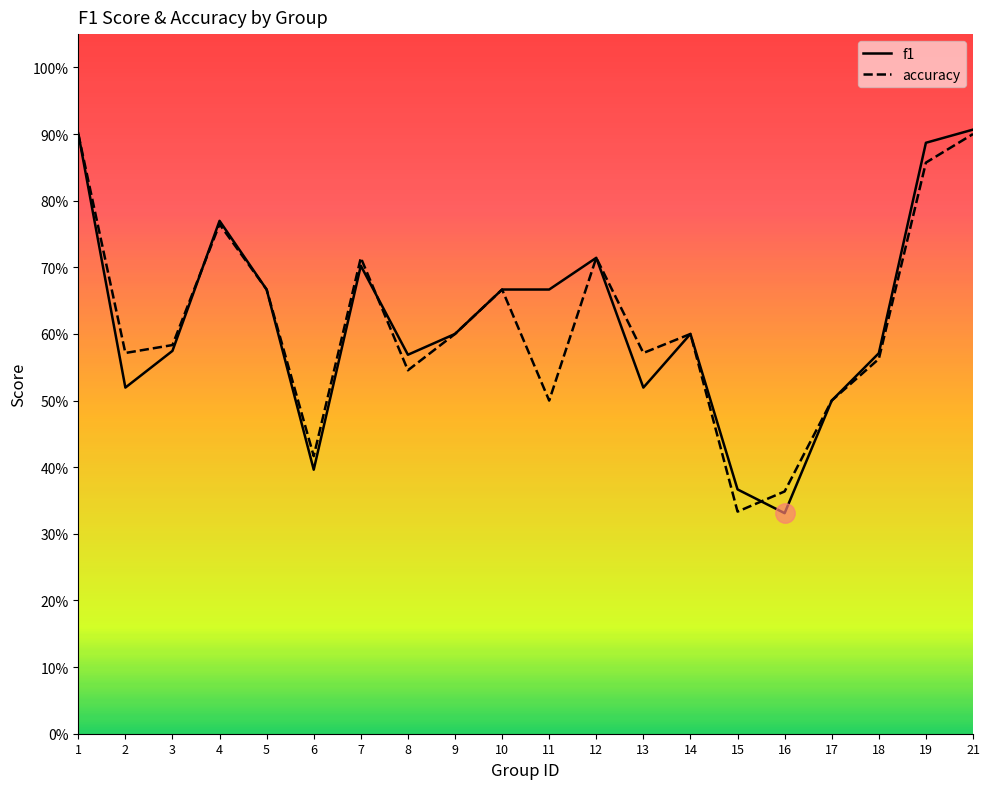

At which label does accuracy reach its minimum?

15